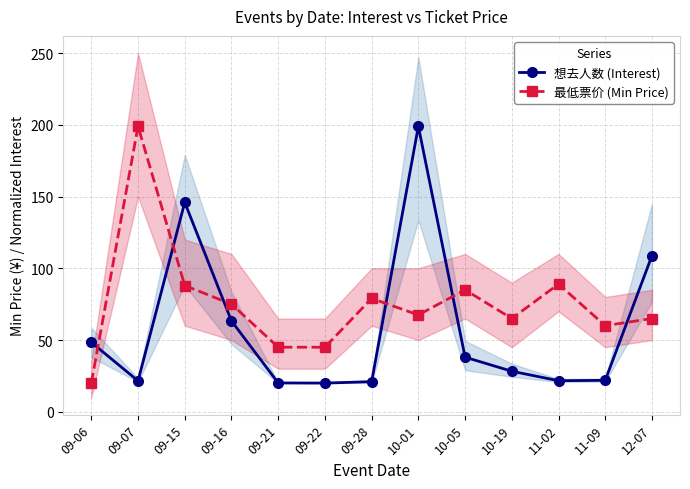

The value of 最低票价 (Min Price) at 10-05 is 112.1. True or false?

False